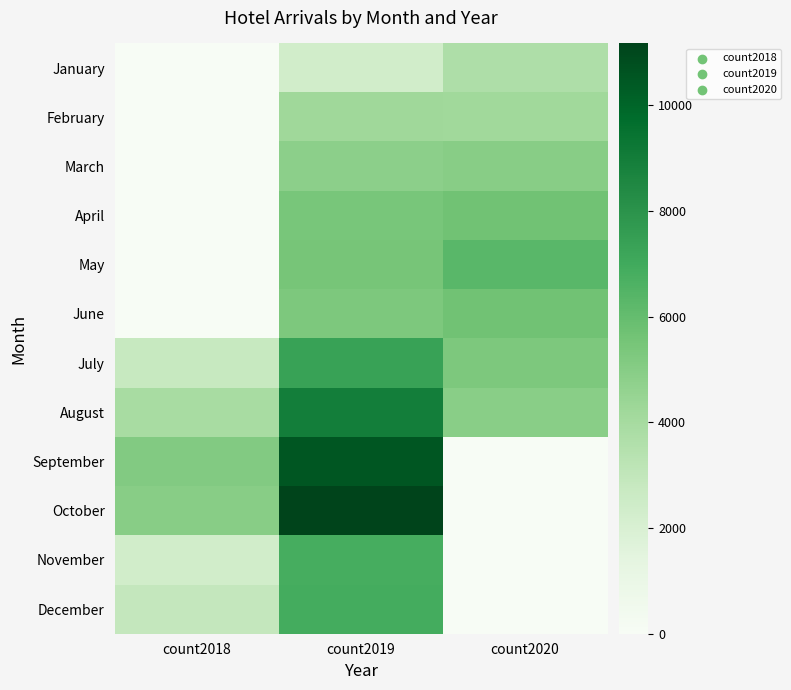

Which label corresponds to the largest value in the chart?

count2019